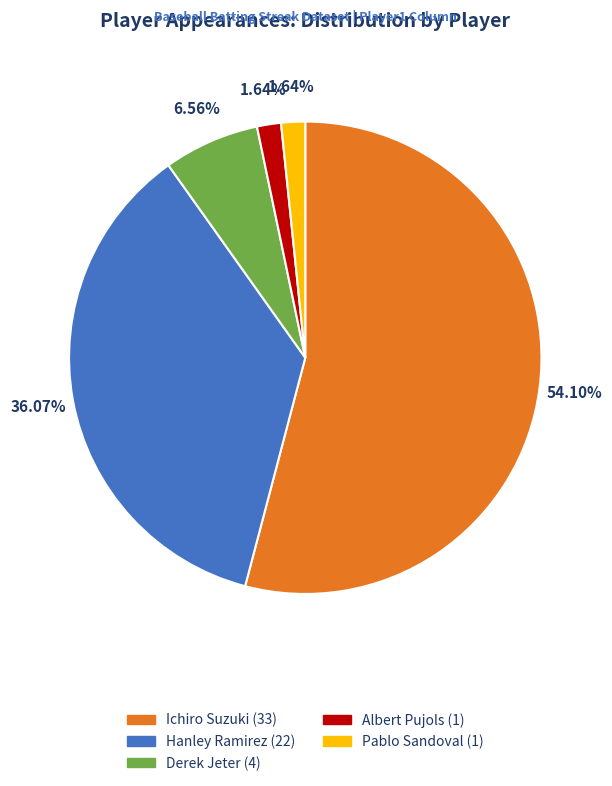

What percentage is the Albert Pujols slice, to the nearest percent?

2%